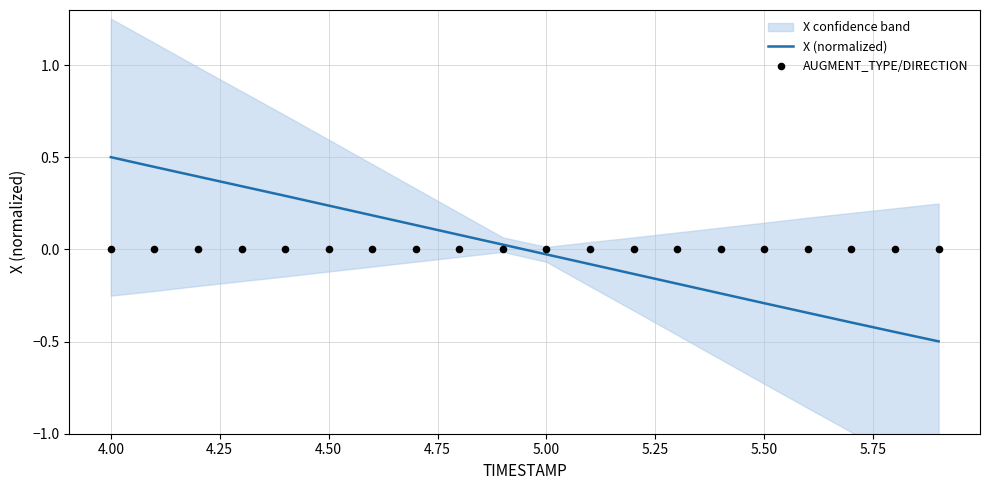

Which series has the largest total across all categories?

X (normalized)